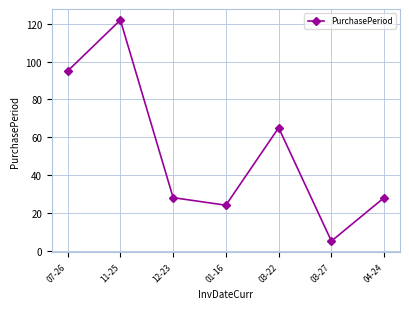

Reading left to right, extract all data points from this chart.

95	122	28	24	65	5	28